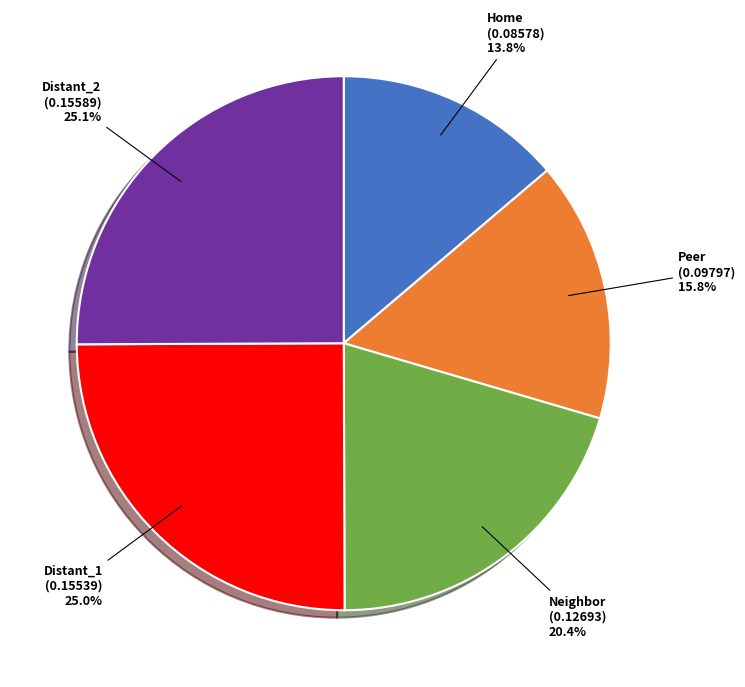

The Distant_2 slice represents 16% of the pie. True or false?

False